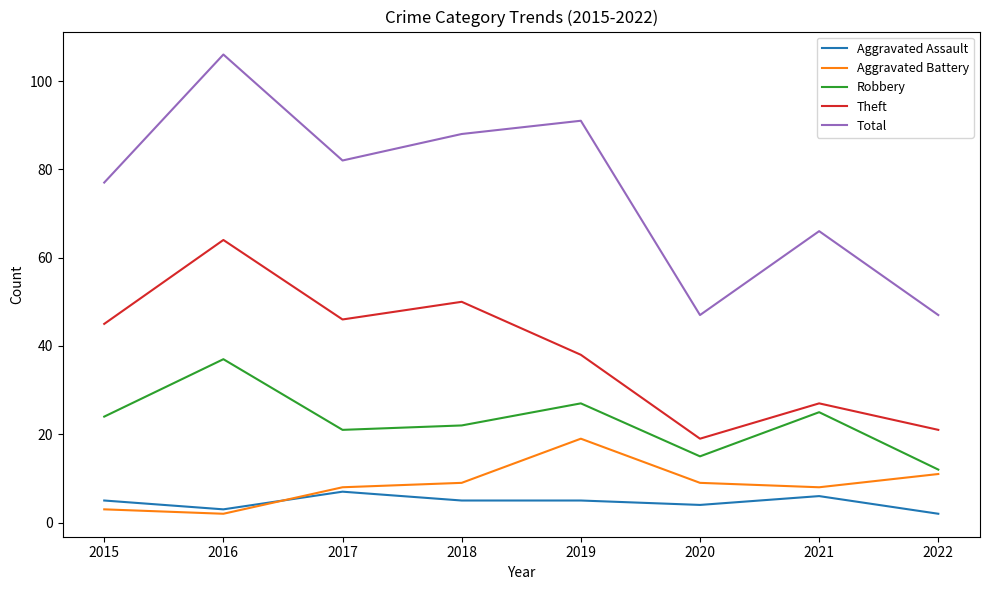

True or false: Total and Aggravated Assault cross at least once.

False